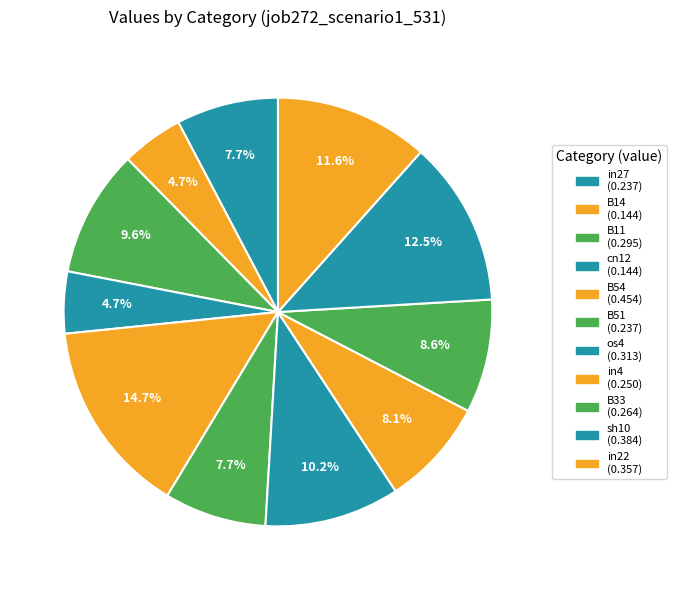

Which category has the biggest portion of the pie?

B54